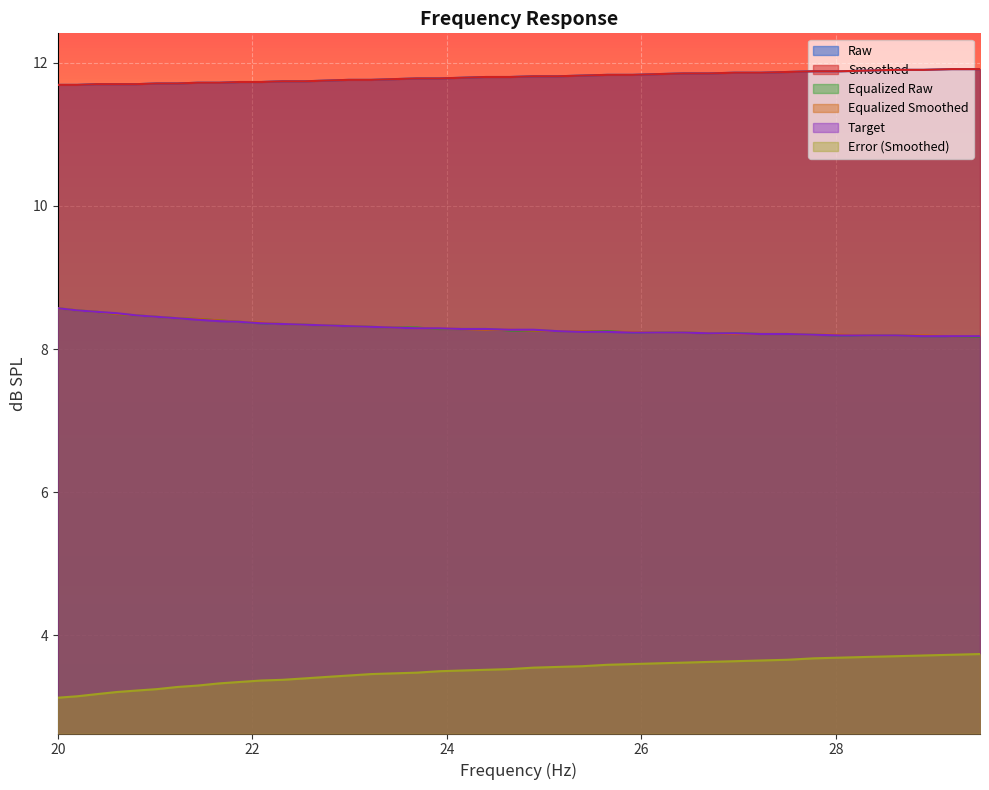

True or false: smoothed and equalized_smoothed cross at least once.

False